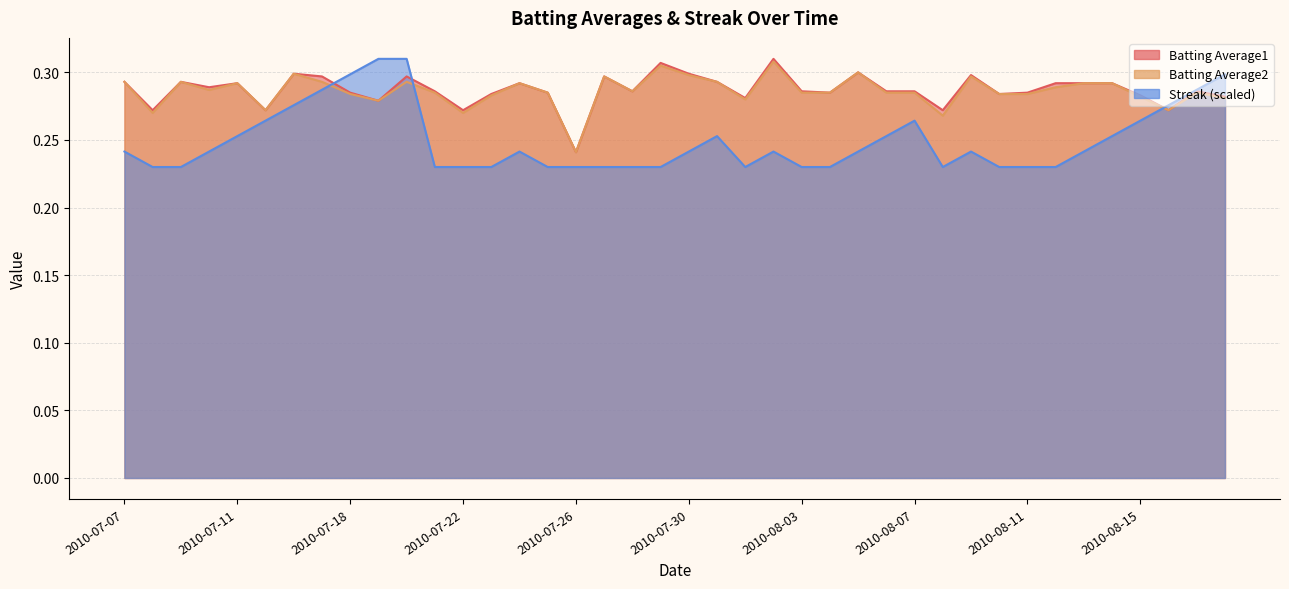

True or false: Batting Average2 and Batting Average1 cross at least once.

False